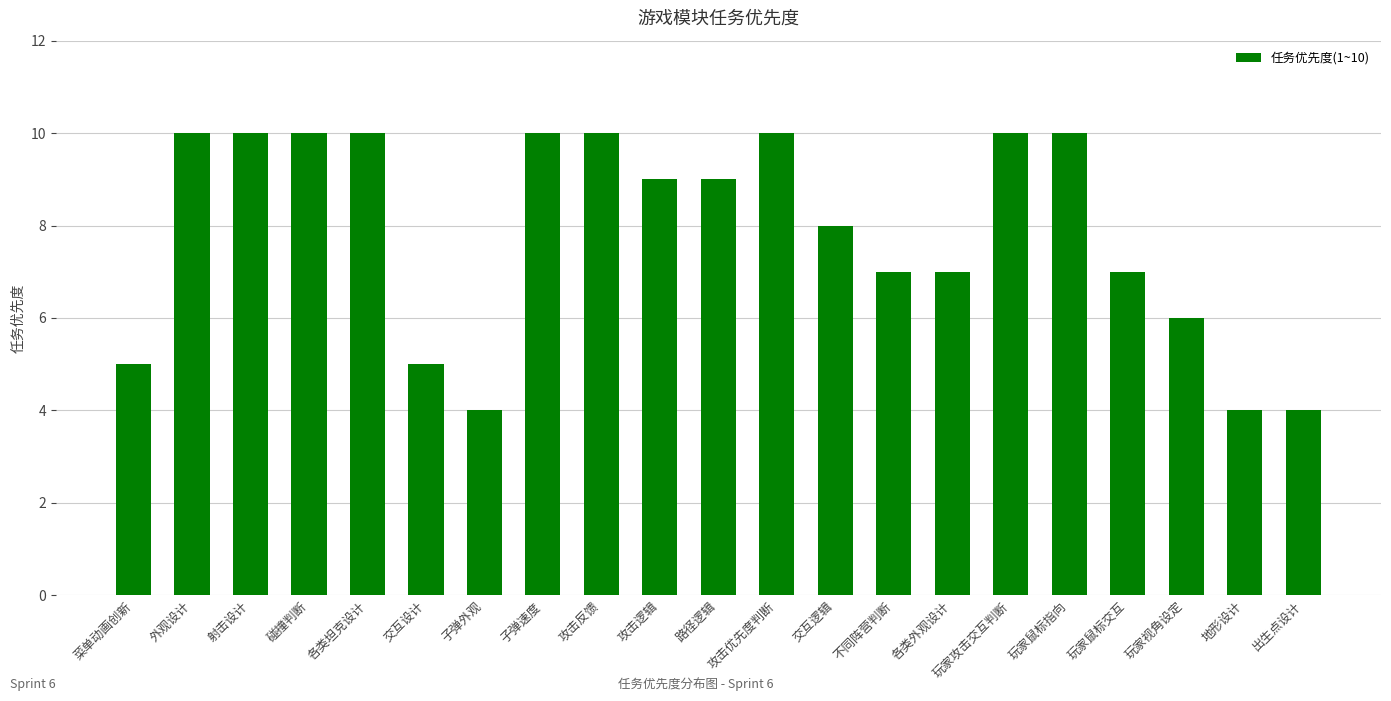

Reading right to left, extract all data points from this chart.

4	4	6	7	10	10	7	7	8	10	9	9	10	10	4	5	10	10	10	10	5